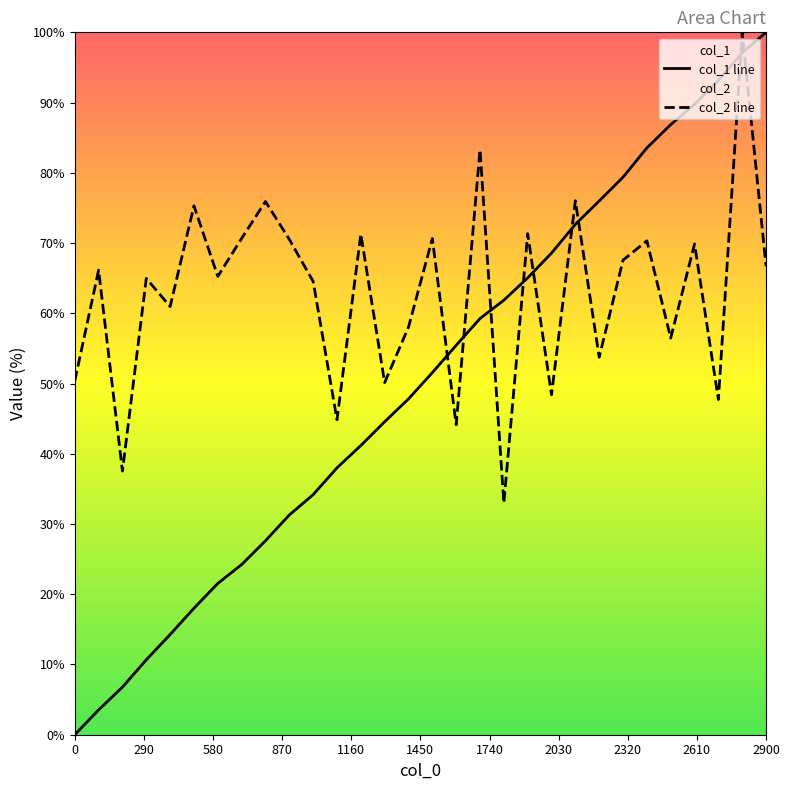

Which series has the widest spread of values?

col_1 line